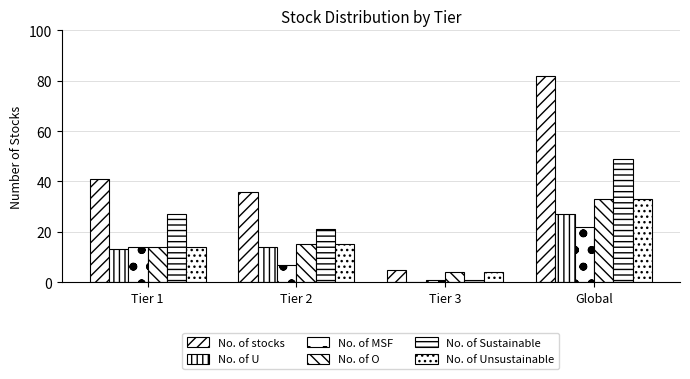

What is the average value of the No. of stocks series?

41